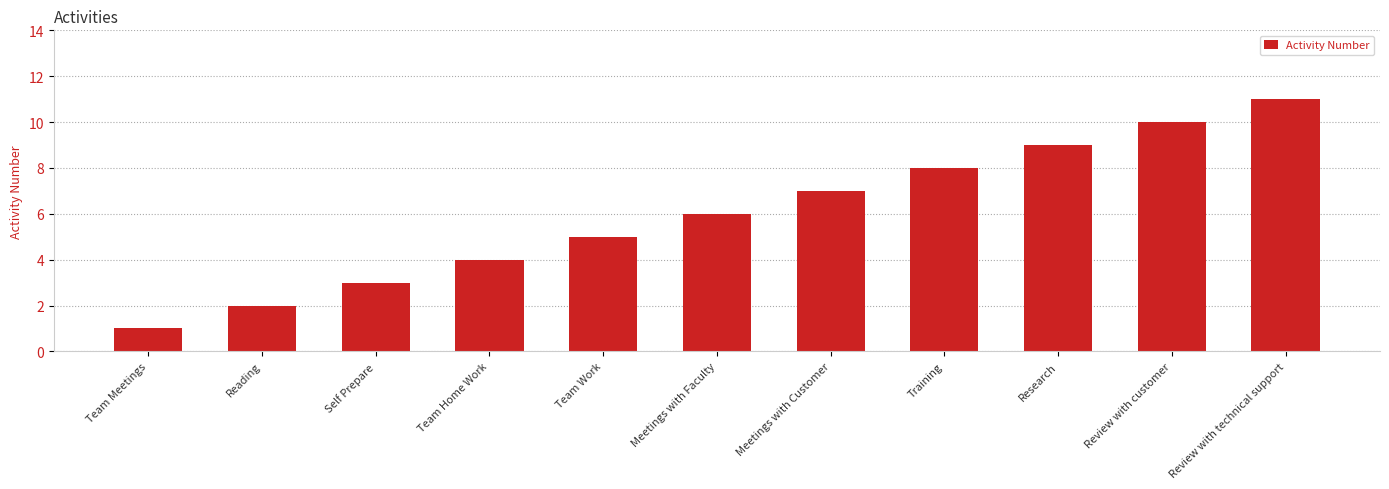

What is the sum of the values at Team Home Work and Research?

13